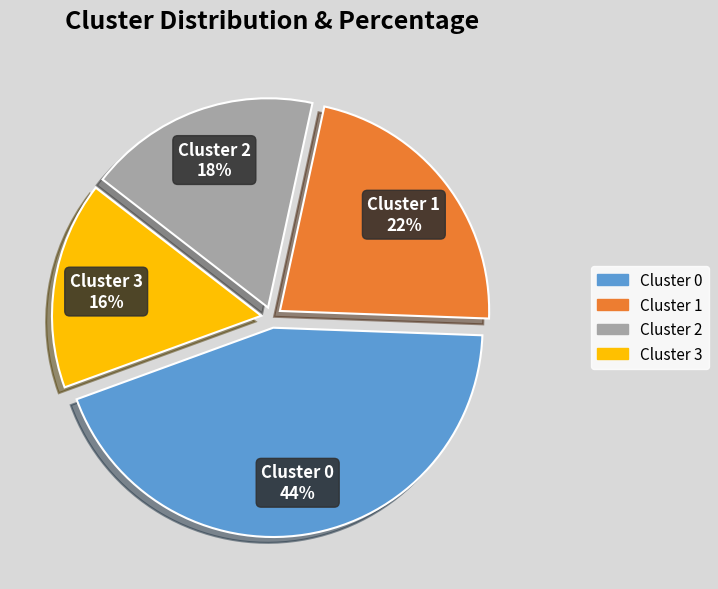

Do Cluster 0 and Cluster 2 together represent more than half of the pie?

Yes